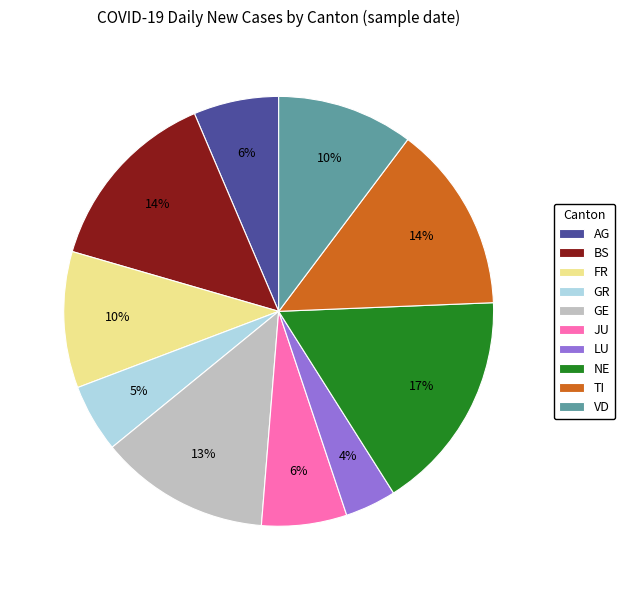

Is the sum of NE and TI greater than half?

No